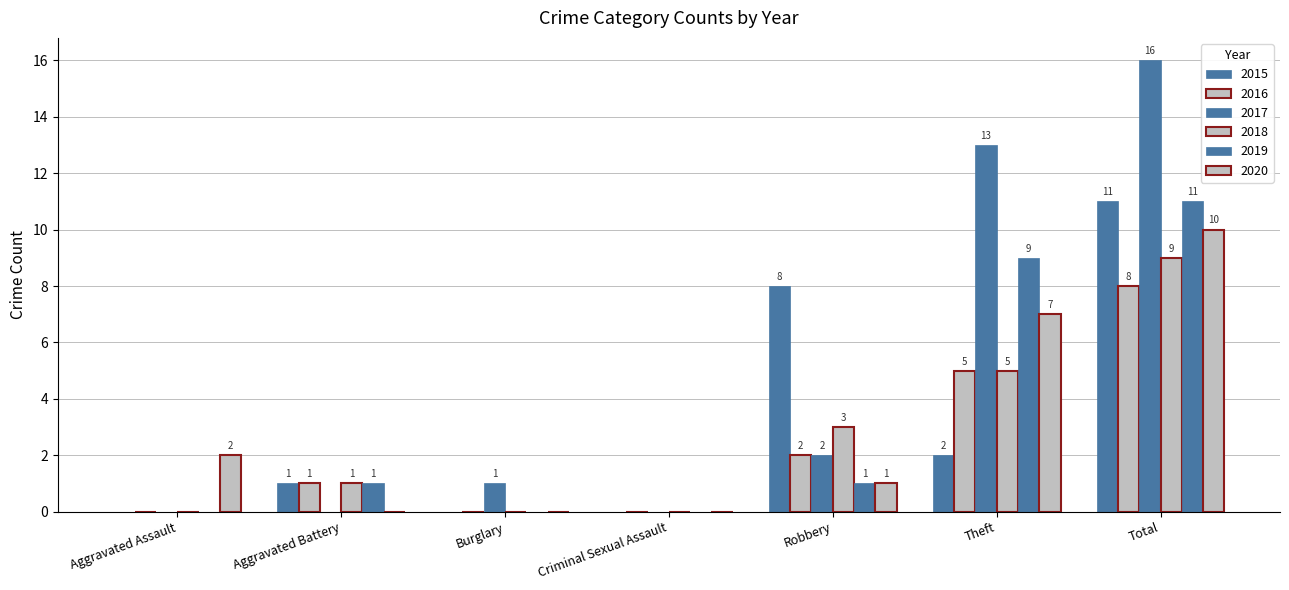

Does the chart contain stacked bars?

No